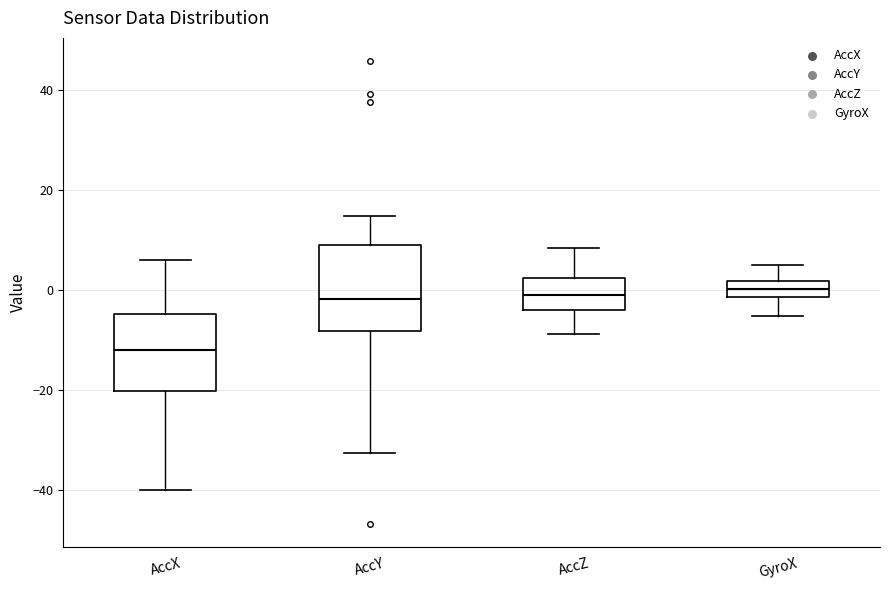

Where does the median line of the box for GyroX sit on the y-axis? The values are not printed on the chart, so give them approximately, as read against the axis.

0